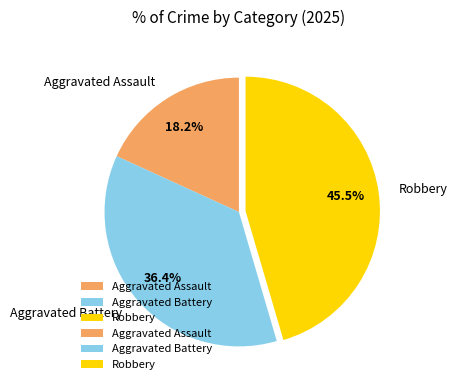

To the nearest percent, what portion does Aggravated Battery represent?

36%